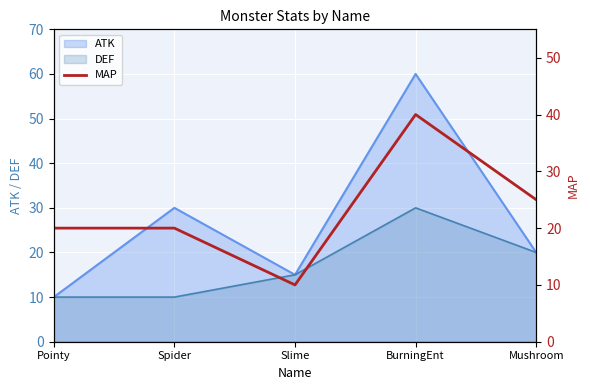

What is the minimum value shown in the chart?

10